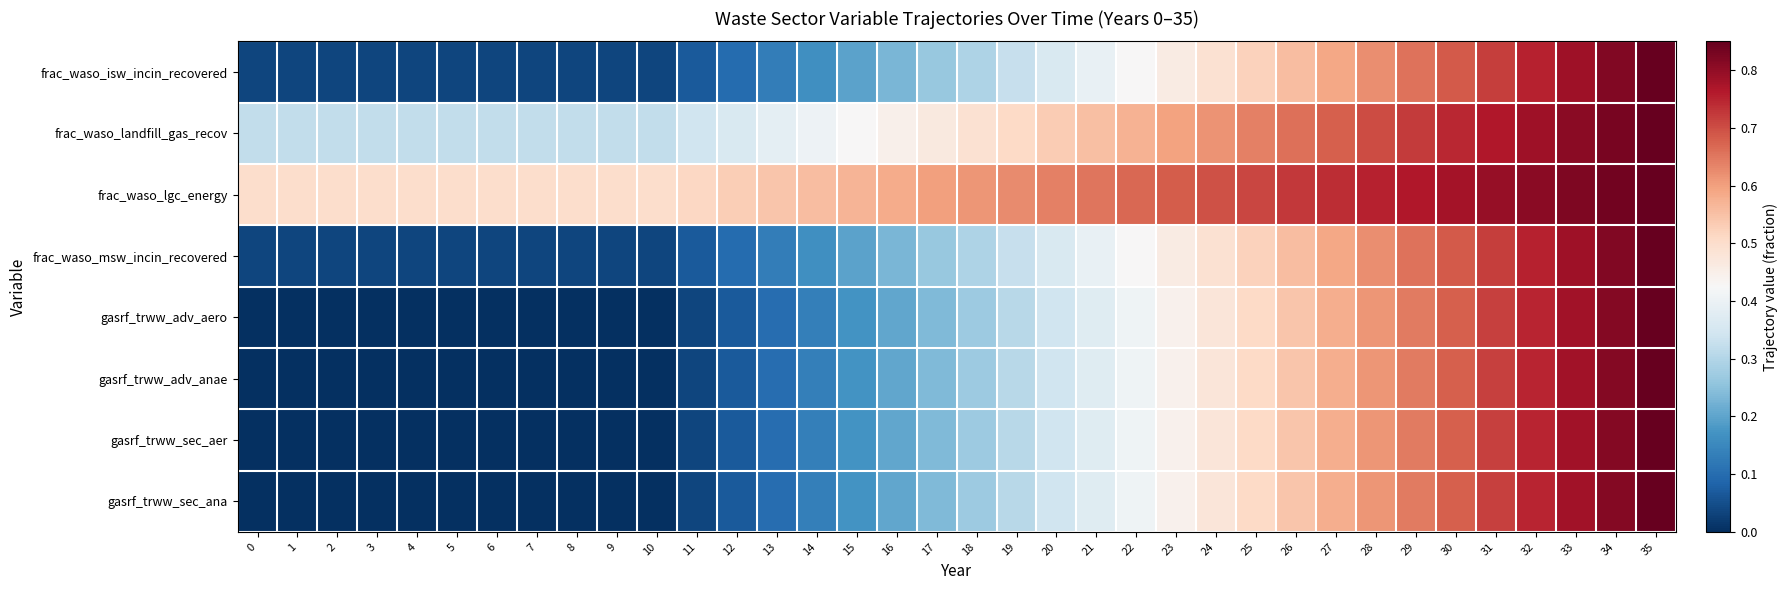

How many data points does each series have?

36